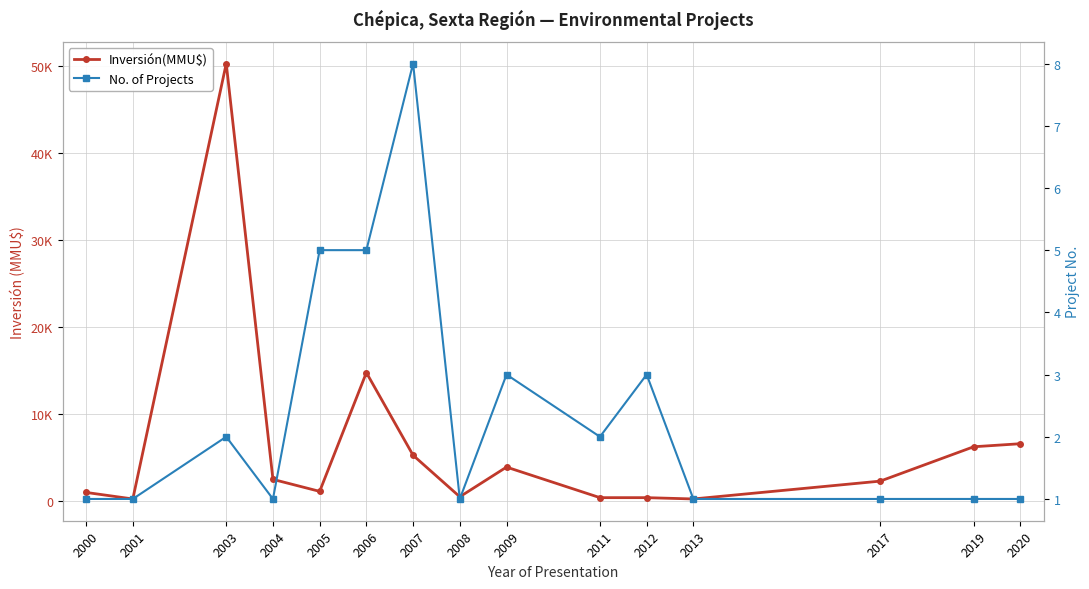

List the labels in order of Inversión(MMU$) value, smallest first.

2001, 2013, 2011, 2012, 2008, 2000, 2005, 2017, 2004, 2009, 2007, 2019, 2020, 2006, 2003